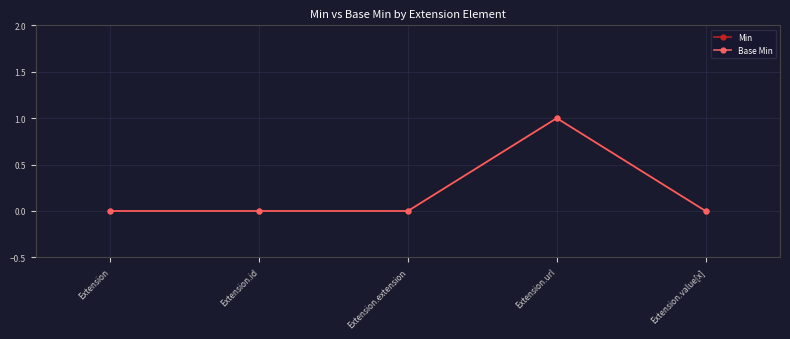

Is this an area chart (filled region under the line)?

No